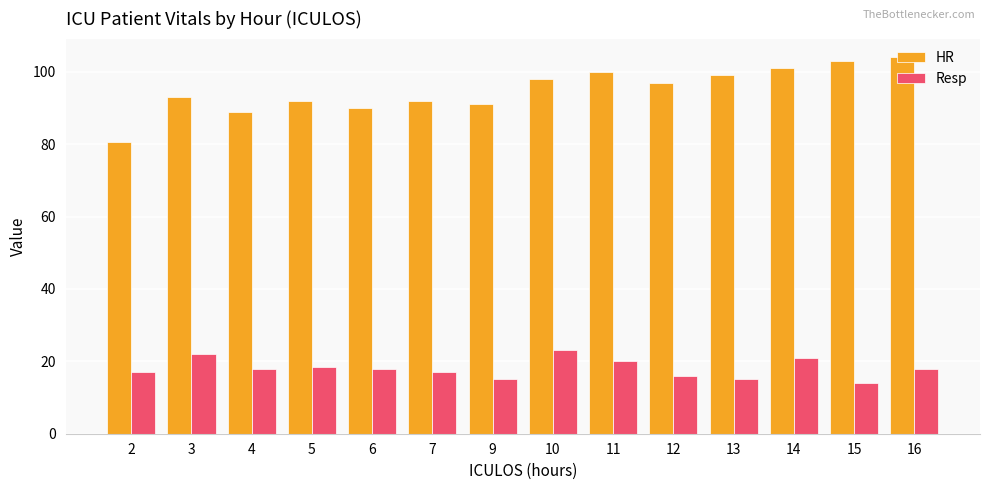

Reading left to right, what are all the values shown in this chart?

HR: 80.5	93.0	89.0	92.0	90.0	92.0	91.0	98.0	100.0	97.0	99.0	101.0	103.0	104.0
Resp: 17.0	22.0	18.0	18.5	18.0	17.0	15.0	23.0	20.0	16.0	15.0	21.0	14.0	18.0